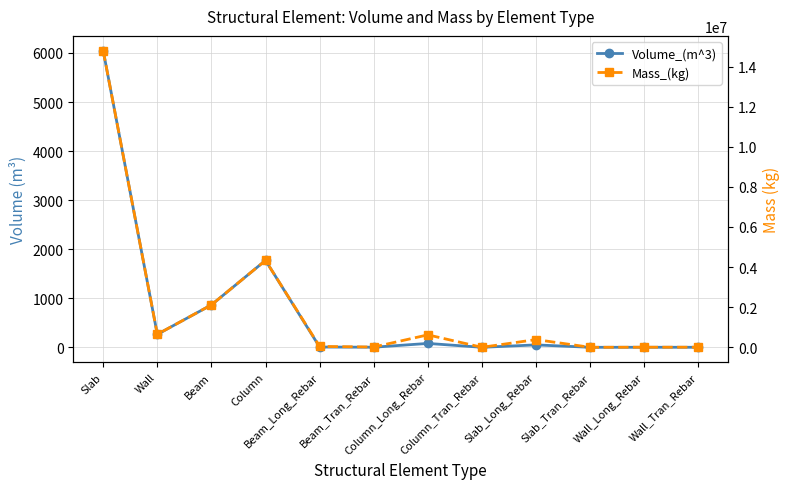

At which category is the sum across all series the highest?

Slab